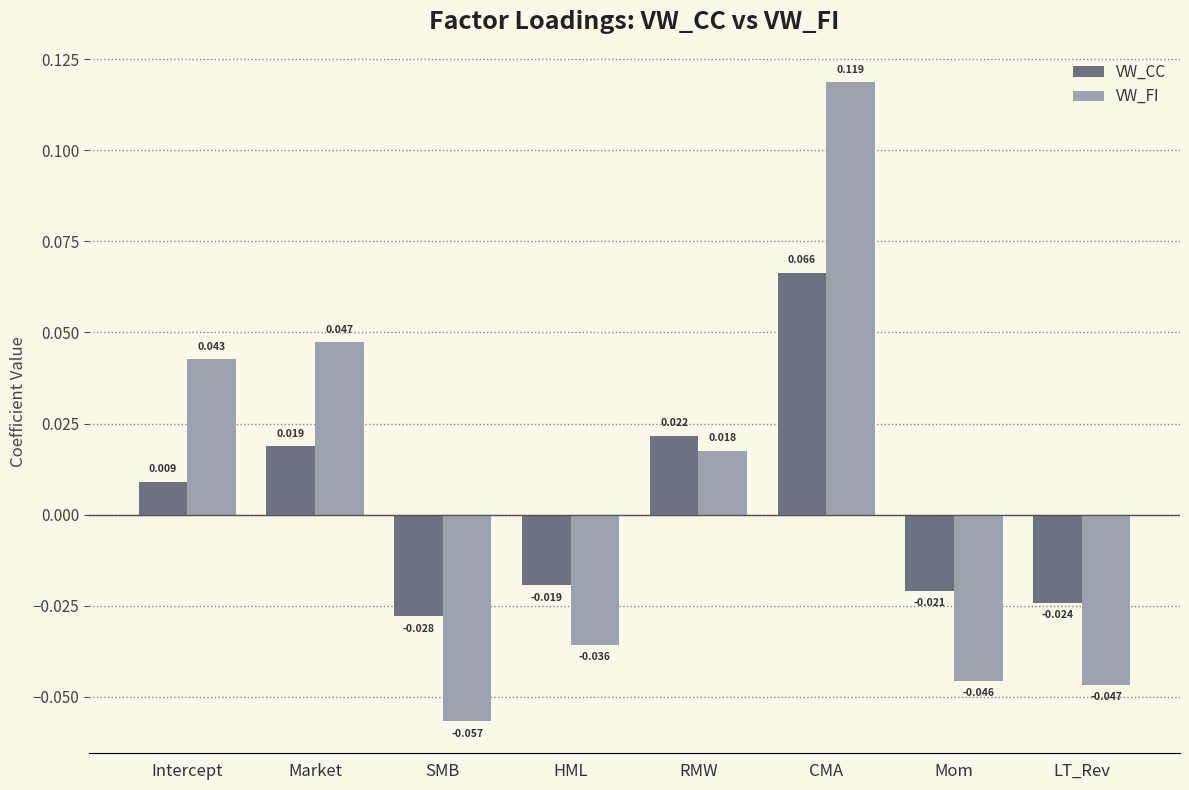

How many categories are shown in the chart?

8